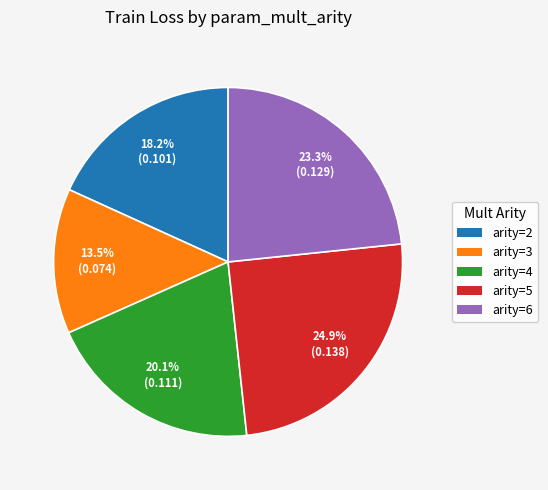

Does any single category account for the majority?

No